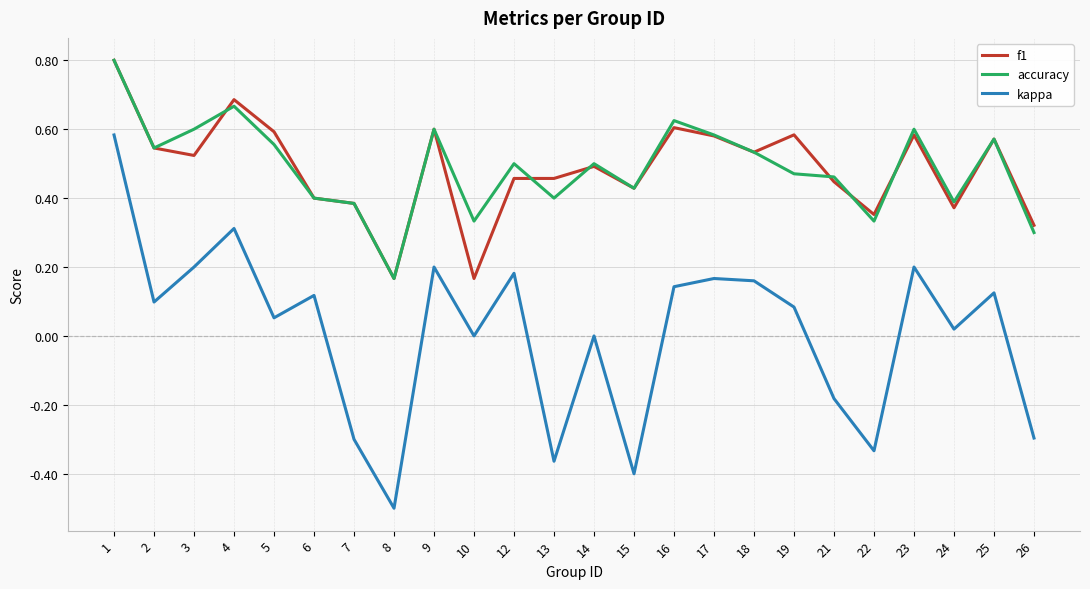

The value of f1 at 23 is 0.2. True or false?

False